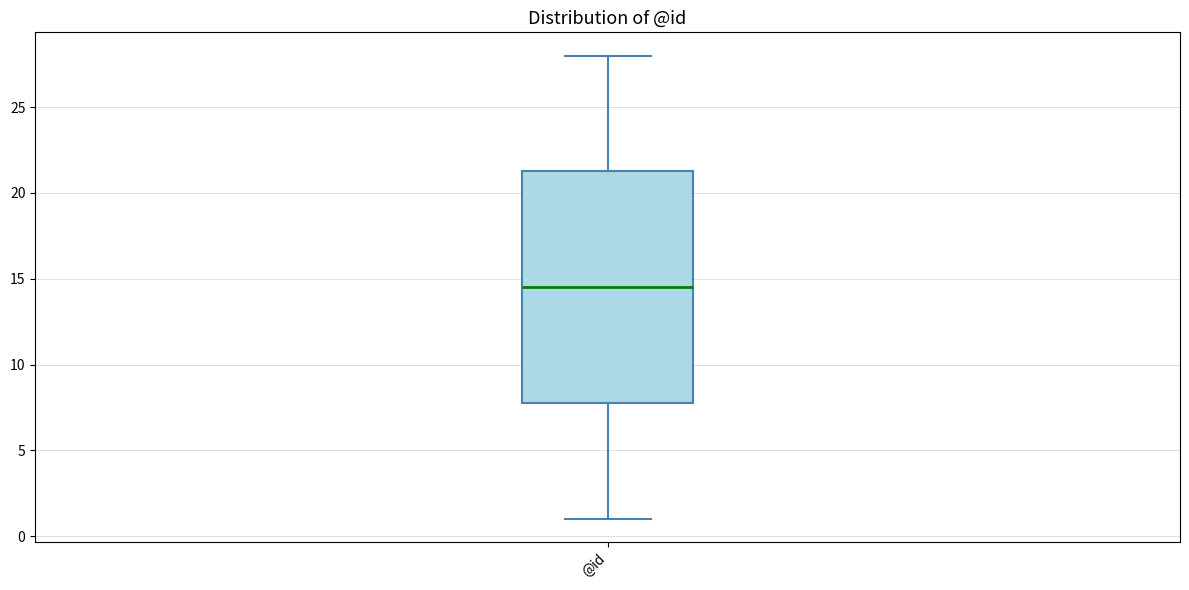

Transcribe this box plot: give where the median line is, the range the box spans, and where the two whiskers end, as read against the y-axis. The values are not printed on the chart, so give them approximately, as read against the axis.

median 14.5, box 8.0 to 21.5, whiskers 1.0 to 28.0